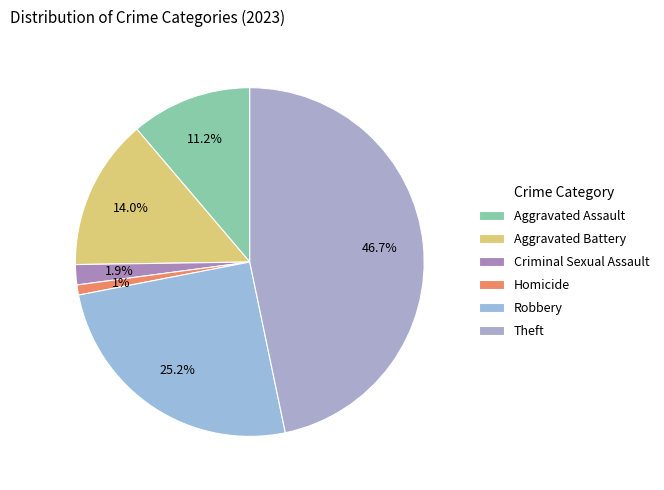

Rank the categories by value from highest to lowest.

Theft, Robbery, Aggravated Battery, Aggravated Assault, Criminal Sexual Assault, Homicide